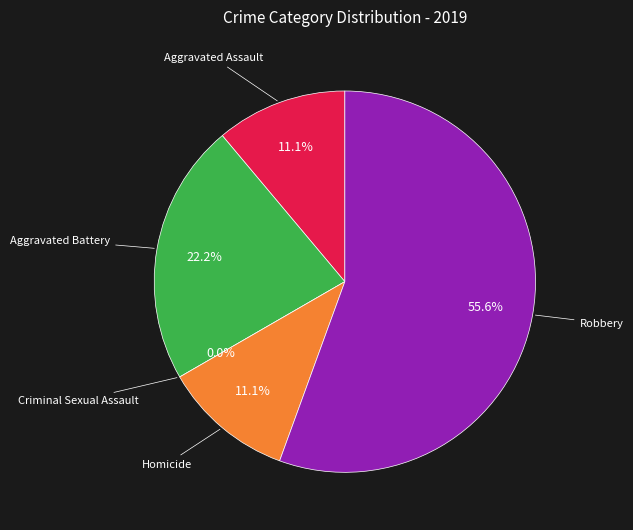

True or false: Criminal Sexual Assault accounts for 1% of the total.

False